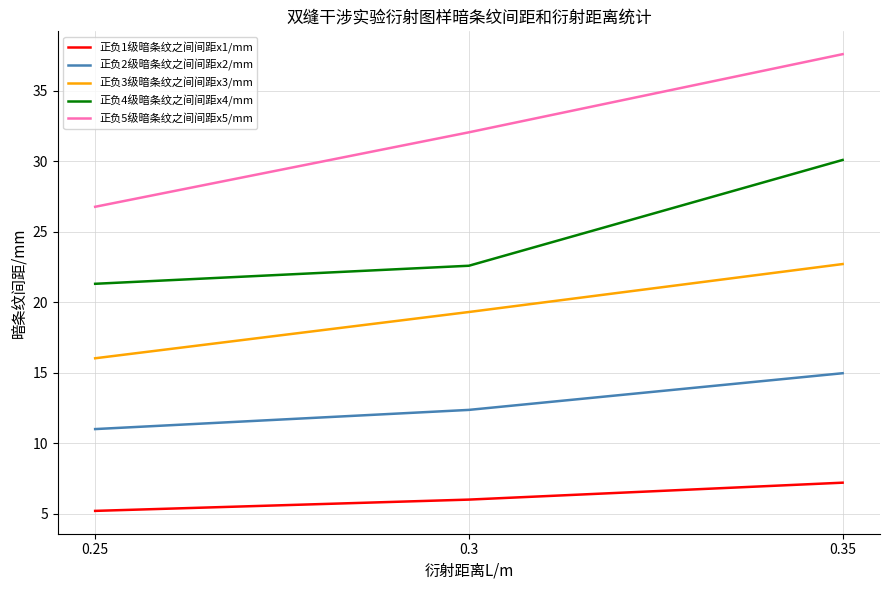

Reading left to right, what are all the values shown in this chart?

正负1级暗条纹之间间距x1/mm: 0.25=5.2	0.3=6.0	0.35=7.2
正负2级暗条纹之间间距x2/mm: 0.25=11.0	0.3=12.4	0.35=15.0
正负3级暗条纹之间间距x3/mm: 0.25=16.0	0.3=19.3	0.35=22.7
正负4级暗条纹之间间距x4/mm: 0.25=21.3	0.3=22.6	0.35=30.1
正负5级暗条纹之间间距x5/mm: 0.25=26.8	0.3=32.1	0.35=37.6